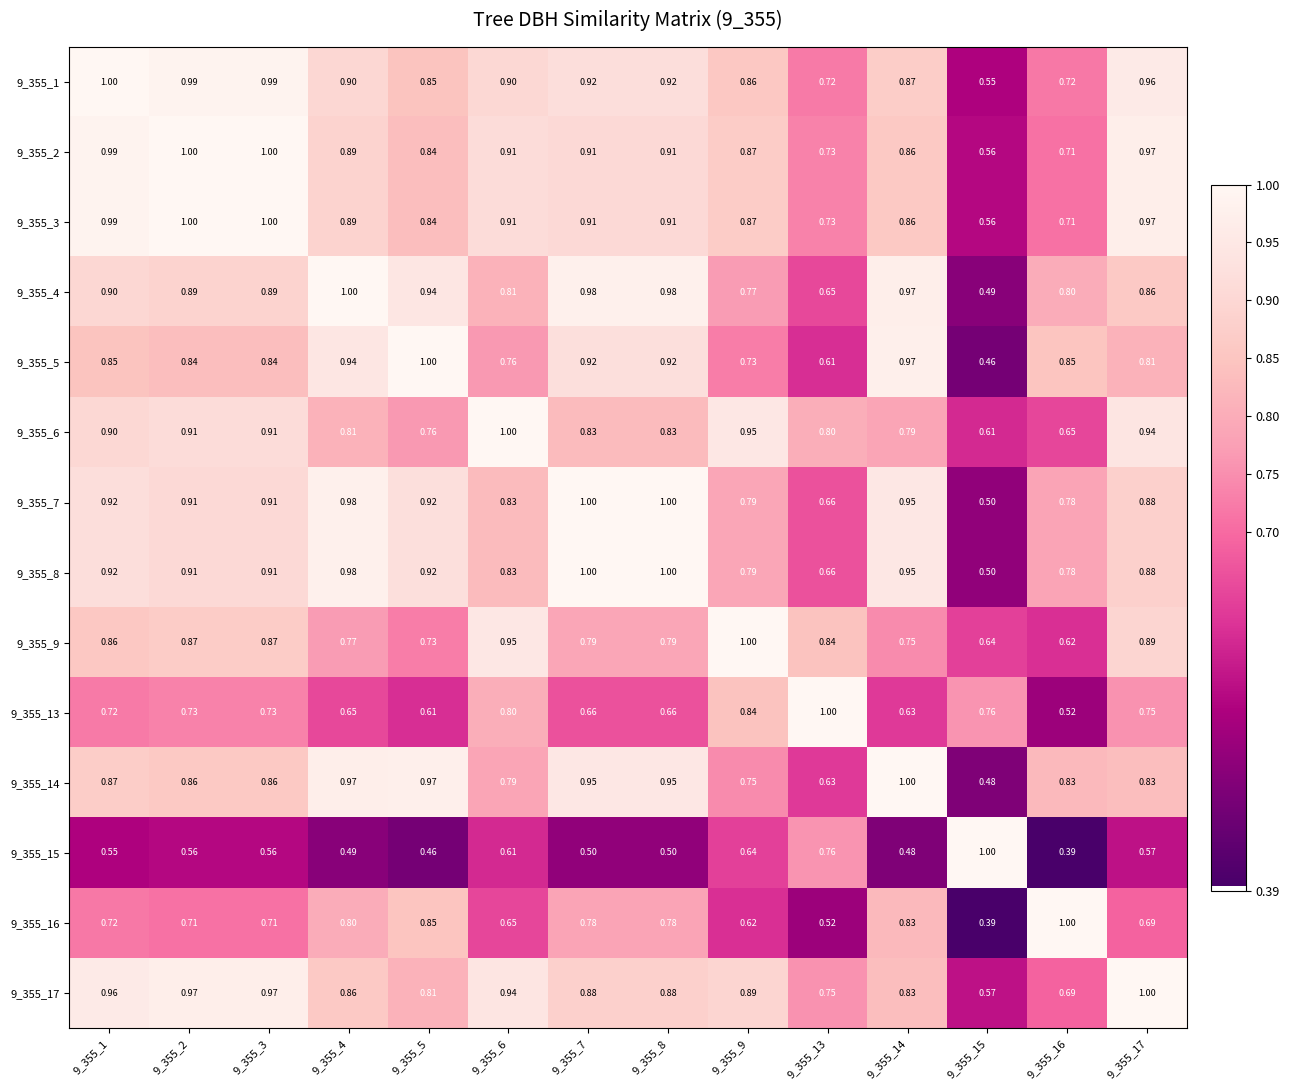

Is the value of 9_355_17 at 9_355_6 greater than the value of 9_355_7 at 9_355_14?

No